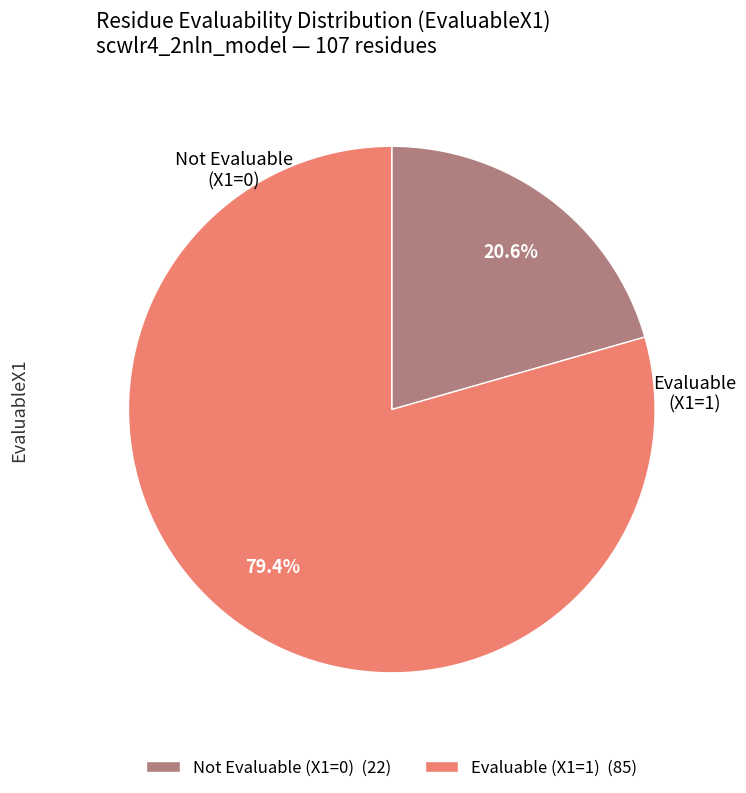

Approximately how many times larger is the value at Not Evaluable (X1=0) (22) compared to Evaluable (X1=1) (85)?

0.3